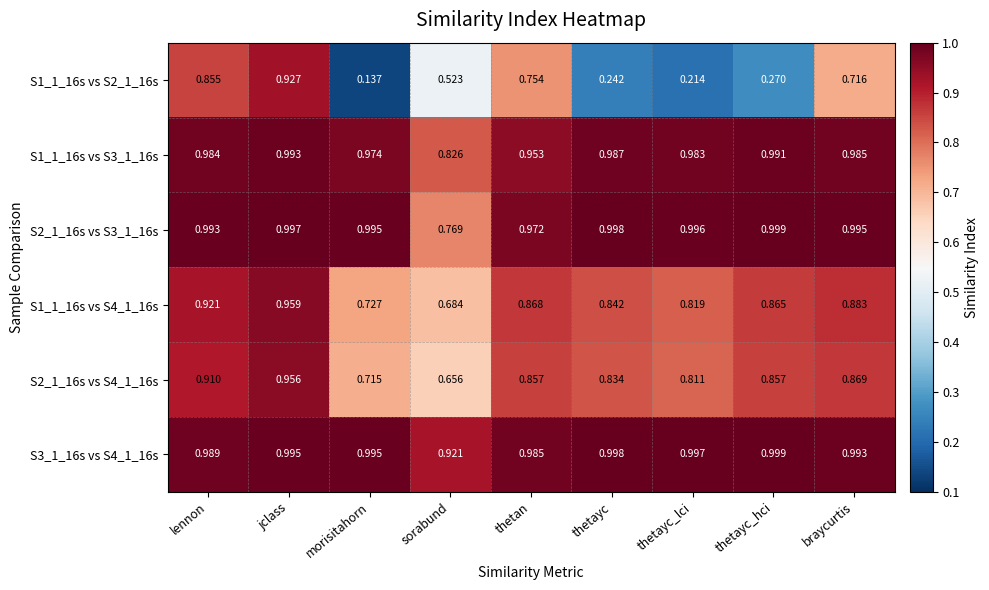

Which series has the widest spread of values?

S1_1_16s vs S2_1_16s